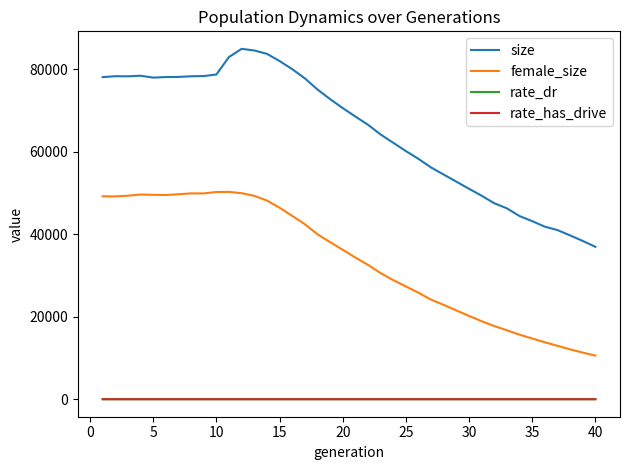

What is the maximum value for female_size?

50271.0